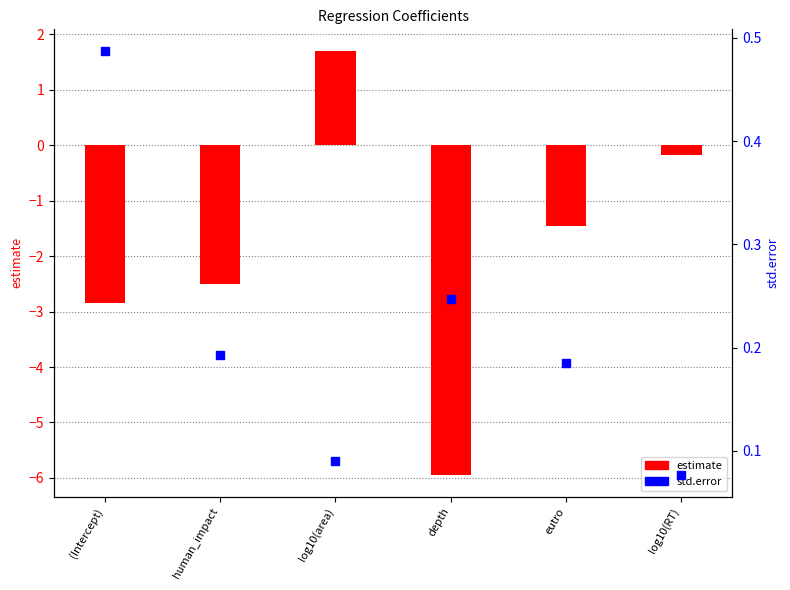

Which series has the largest Y range (max minus min)?

estimate